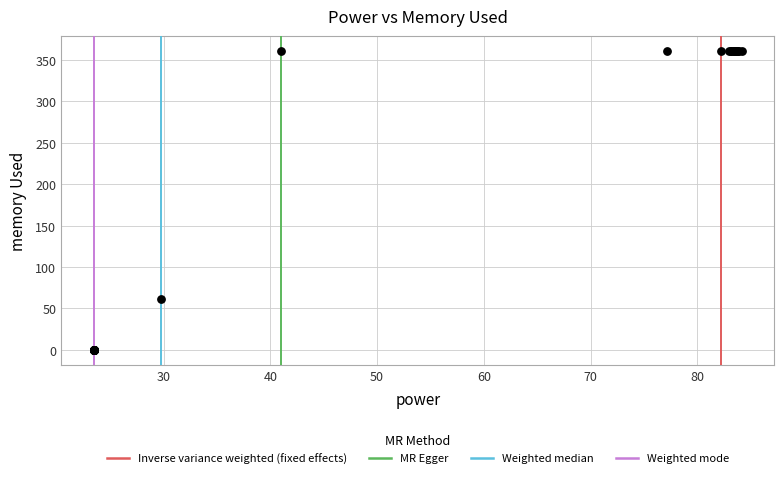

What Y value in the scatter plot is closest to 180?

61